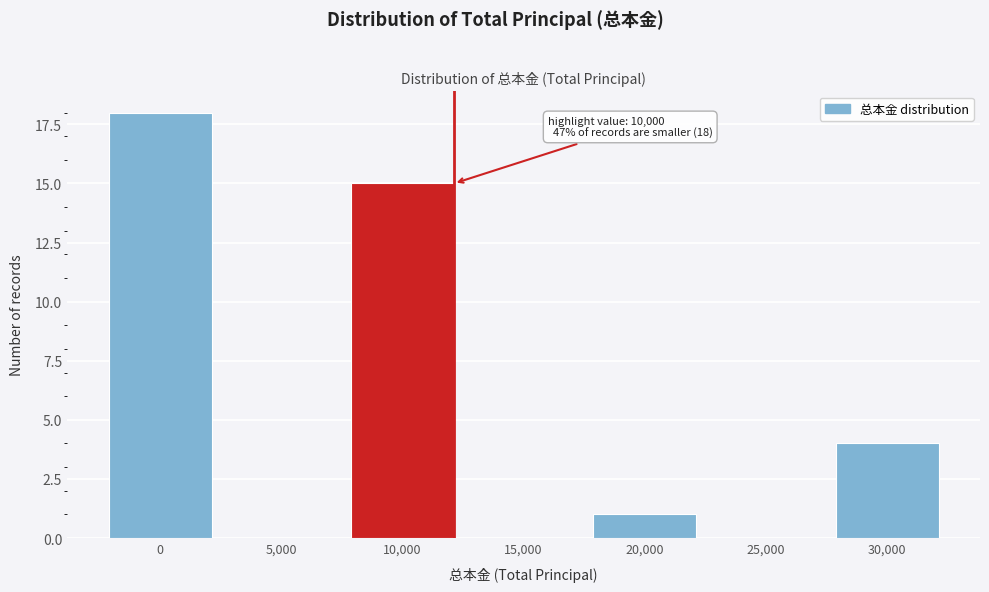

Reading left to right, transcribe all the data shown in this chart.

0=18	5,000=0	10,000=15	15,000=0	20,000=1	25,000=0	30,000=4